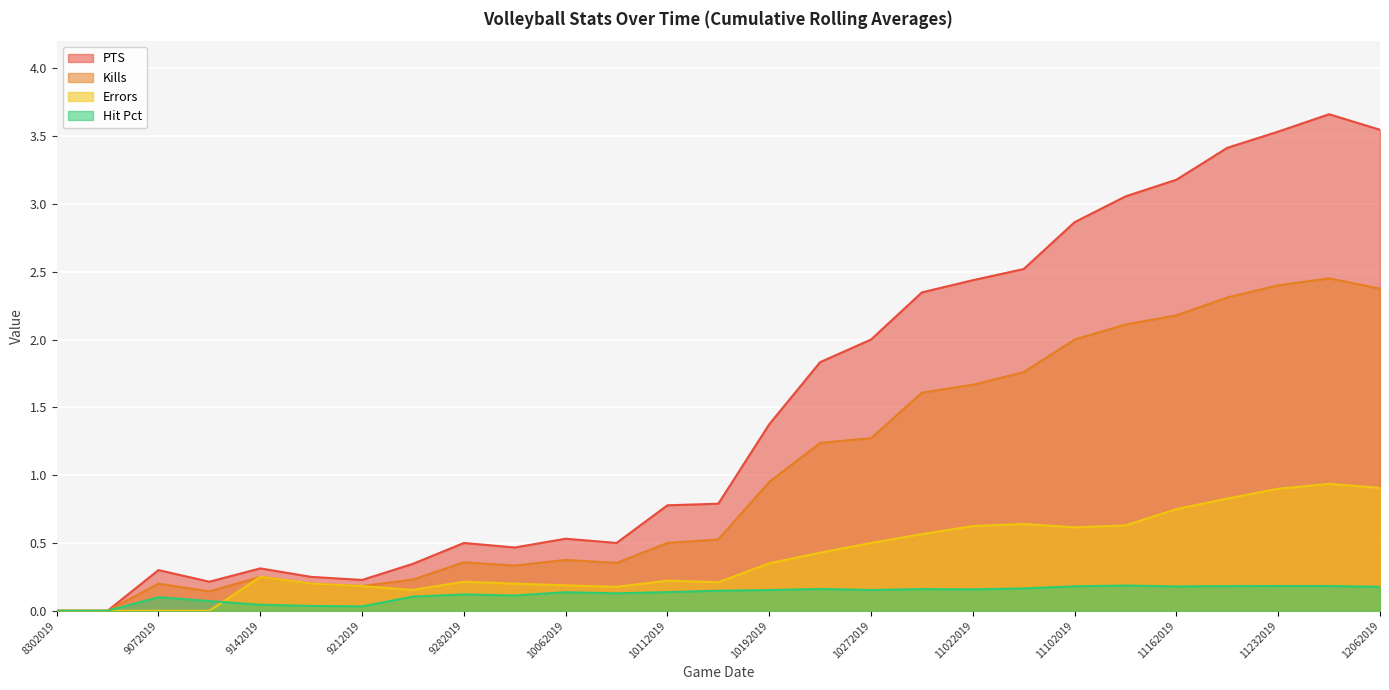

The value of Kills at 11232019 is 2.4. True or false?

True